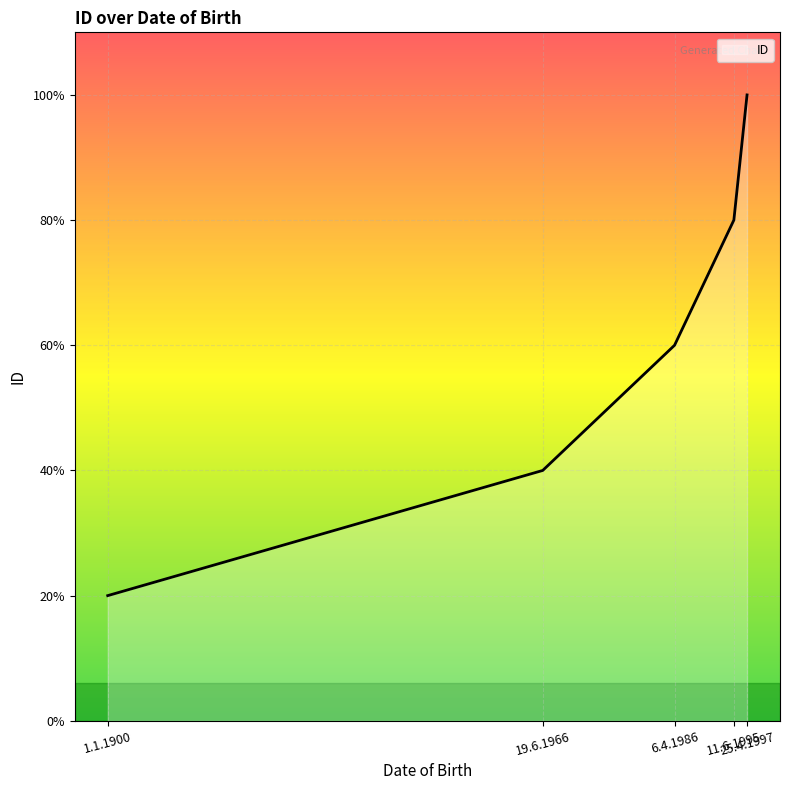

True or false: the data shows 1 at 25.4.1997.

False